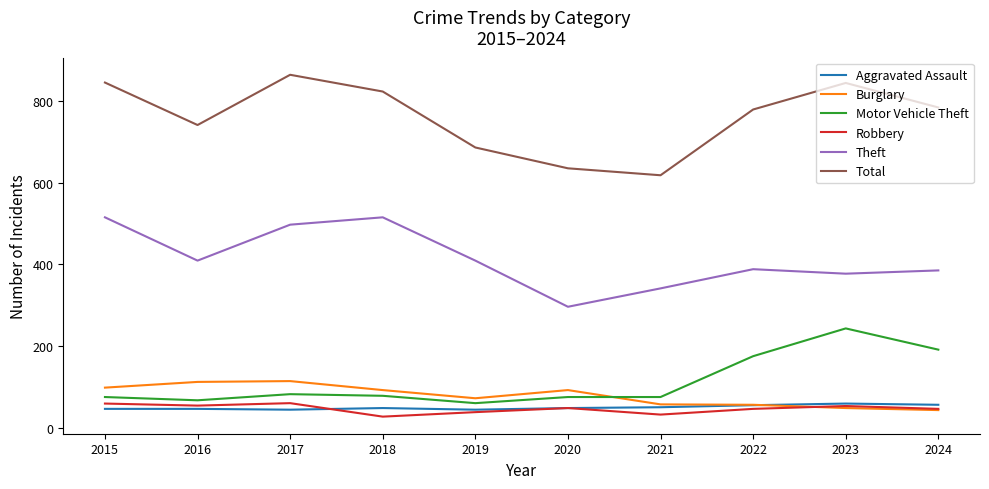

Which label corresponds to the largest value in the chart?

2017